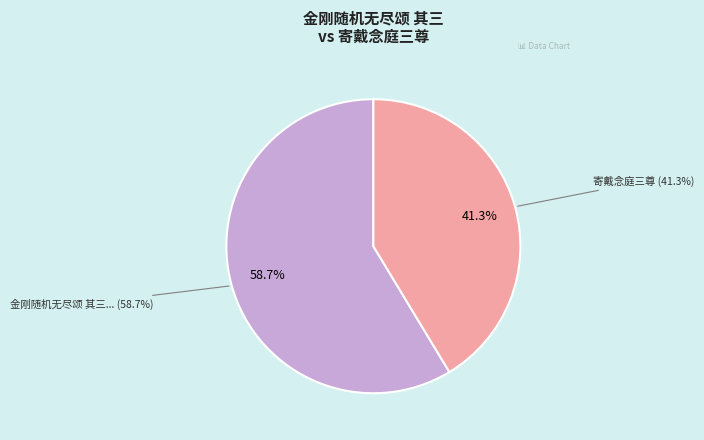

How many slices are in this pie chart?

2